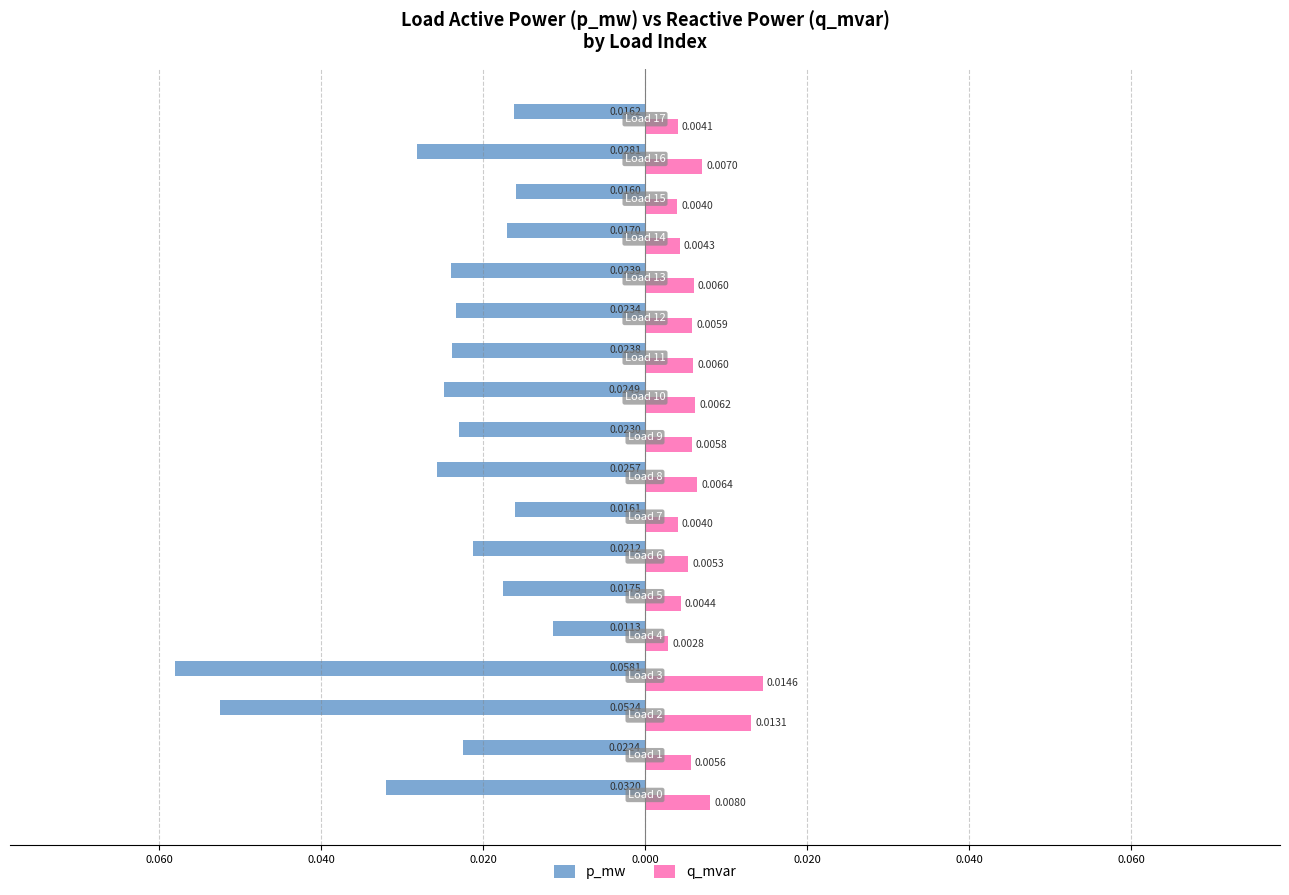

Reading left to right, transcribe all the data shown in this chart.

p_mw: -0.0	-0.0	-0.1	-0.1	-0.0	-0.0	-0.0	-0.0	-0.0	-0.0	-0.0	-0.0	-0.0	-0.0	-0.0	-0.0	-0.0	-0.0
q_mvar: 0.0	0.0	0.0	0.0	0.0	0.0	0.0	0.0	0.0	0.0	0.0	0.0	0.0	0.0	0.0	0.0	0.0	0.0